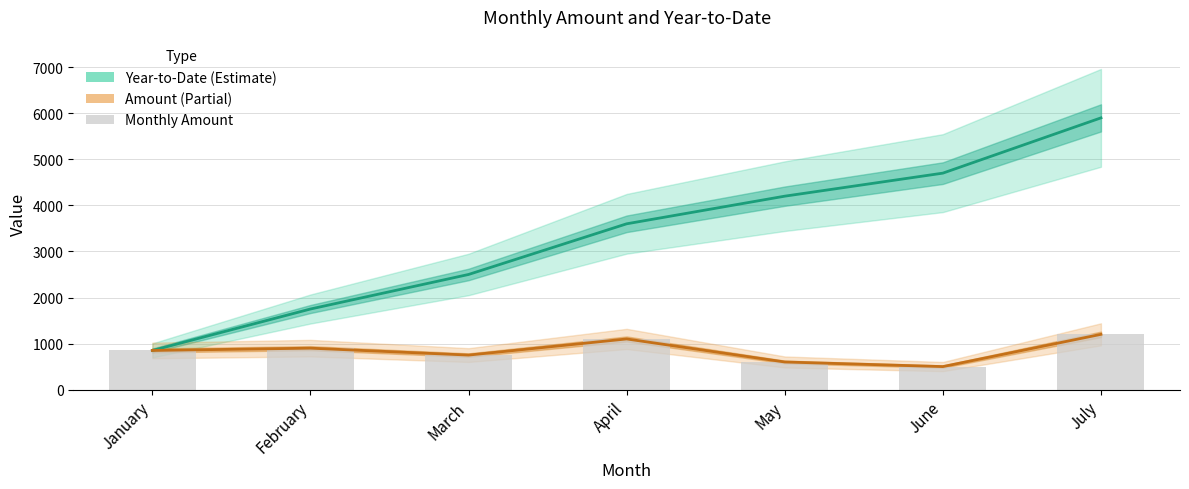

The value of Amount at July is 2137. True or false?

False